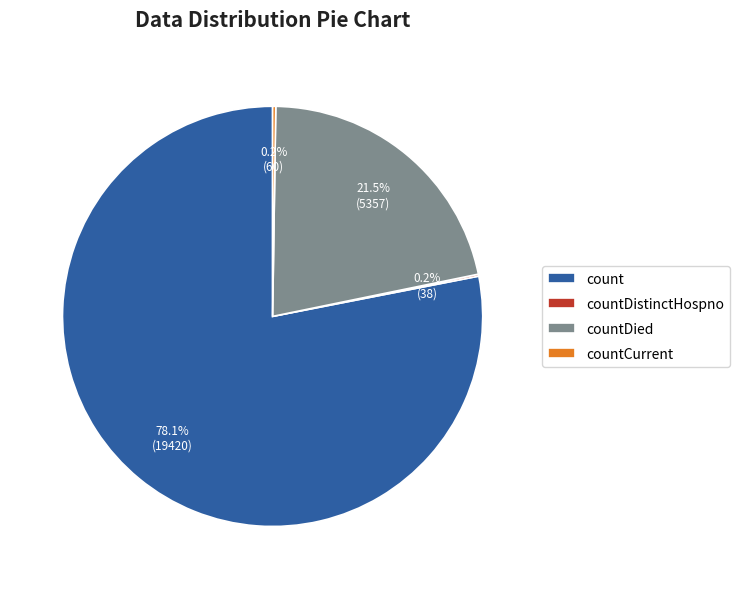

Which category has the biggest portion of the pie?

count